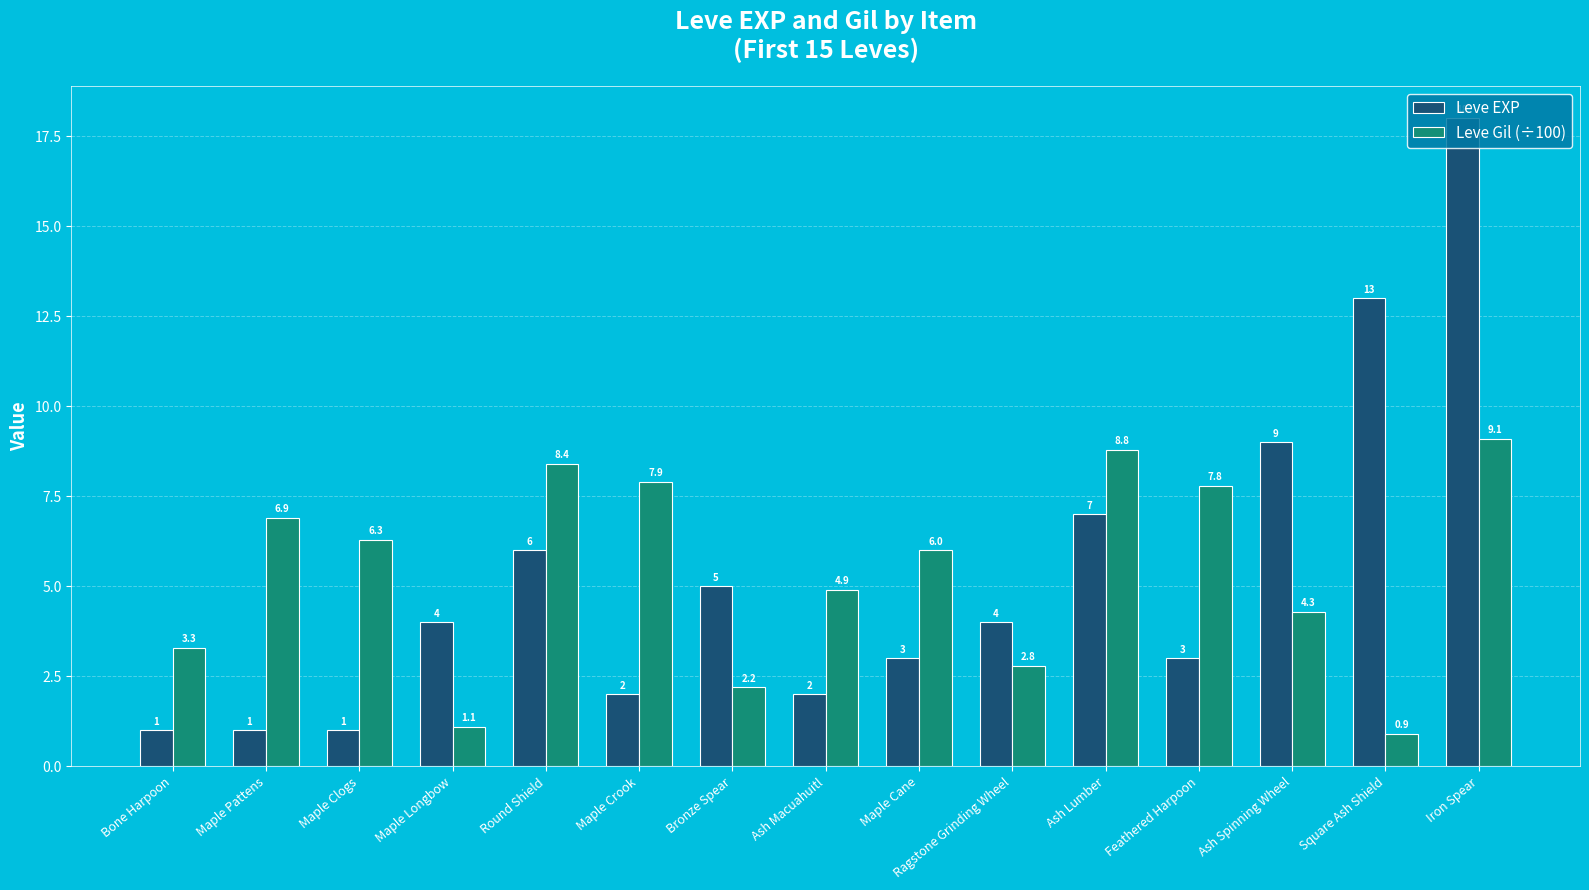

Which series has the widest spread of values?

Leve EXP